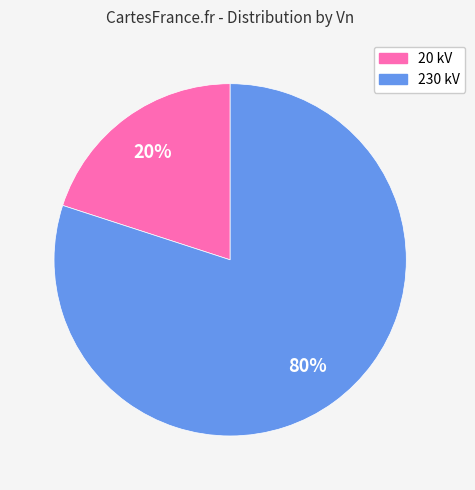

Is there any slice that represents more than half of the pie?

Yes